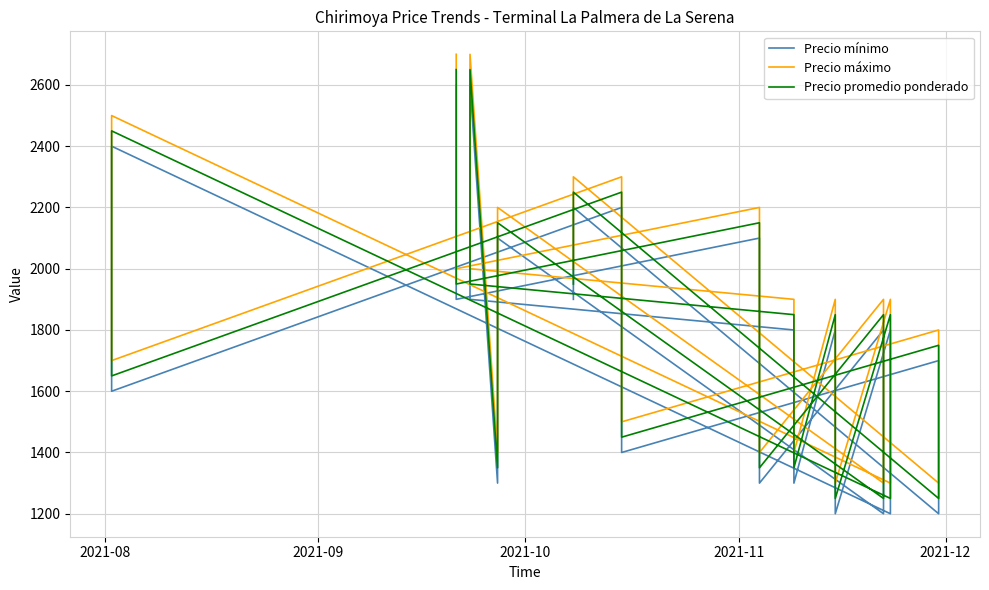

Does the chart display data point markers on the line(s)?

No